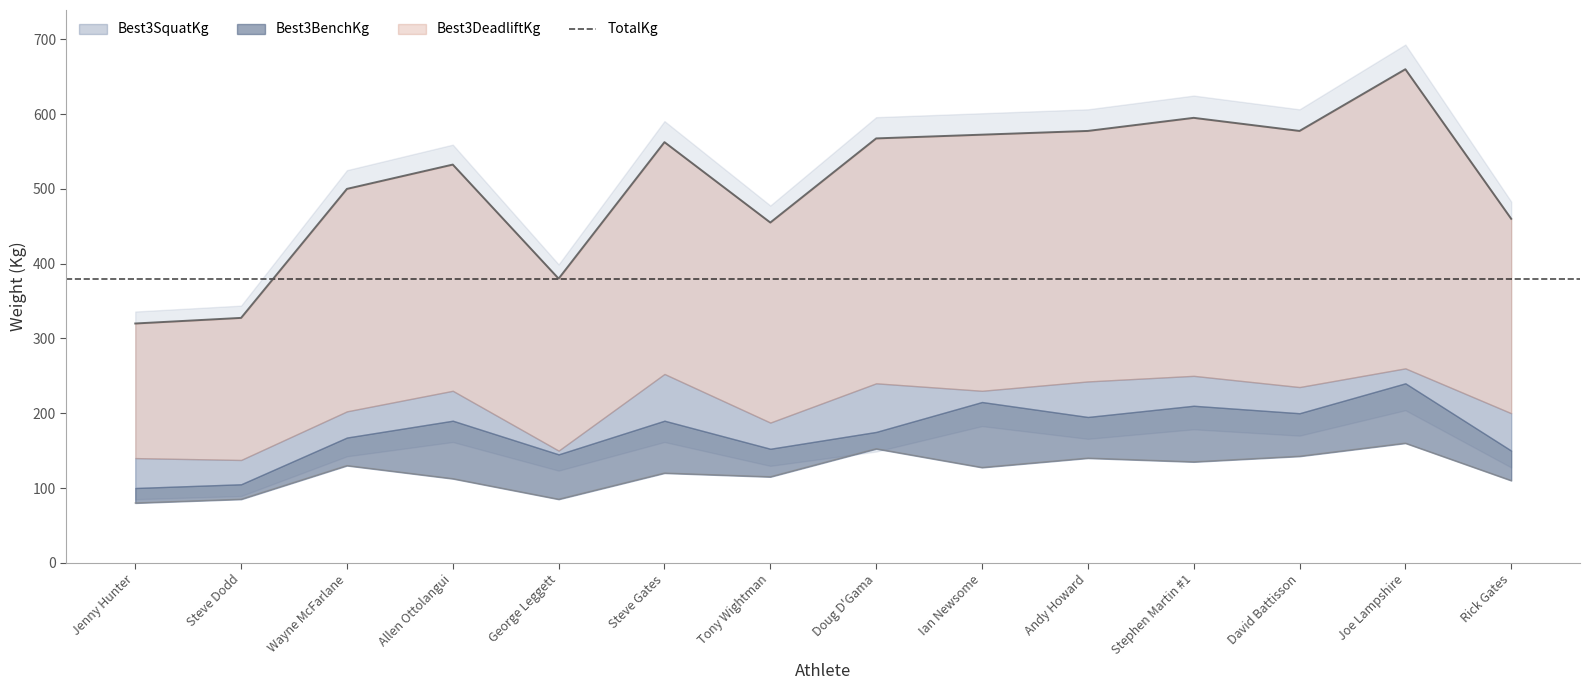

Reading left to right, transcribe all the data shown in this chart.

Jenny Hunter=320.0	Steve Dodd=327.5	Wayne McFarlane=500.0	Allen Ottolangui=532.5	George Leggett=380.0	Steve Gates=562.5	Tony Wightman=455.0	Doug D'Gama=567.5	Ian Newsome=572.5	Andy Howard=577.5	Stephen Martin #1=595.0	David Battisson=577.5	Joe Lampshire=660.0	Rick Gates=460.0